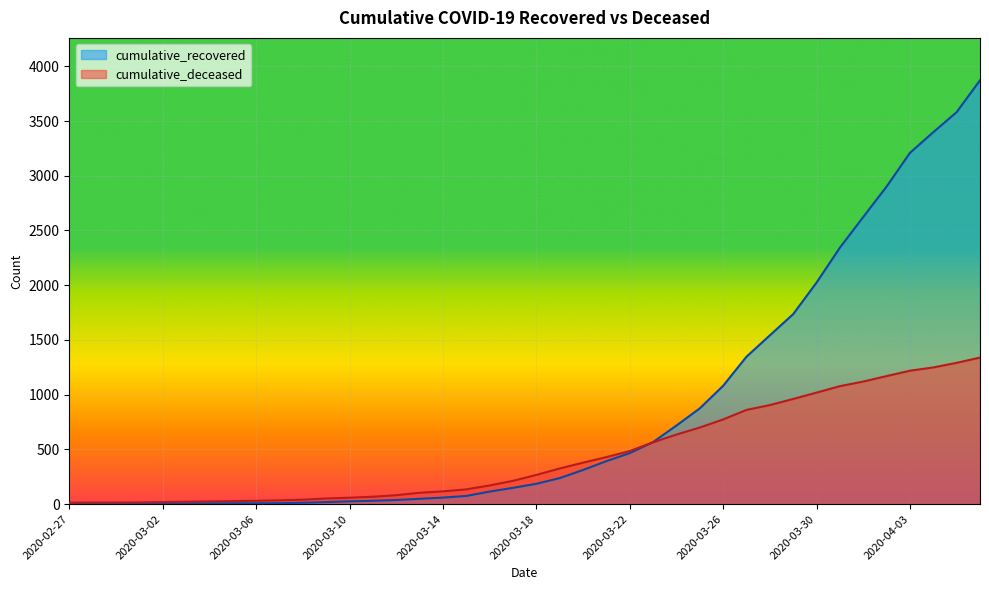

How many lines are shown in the chart?

2